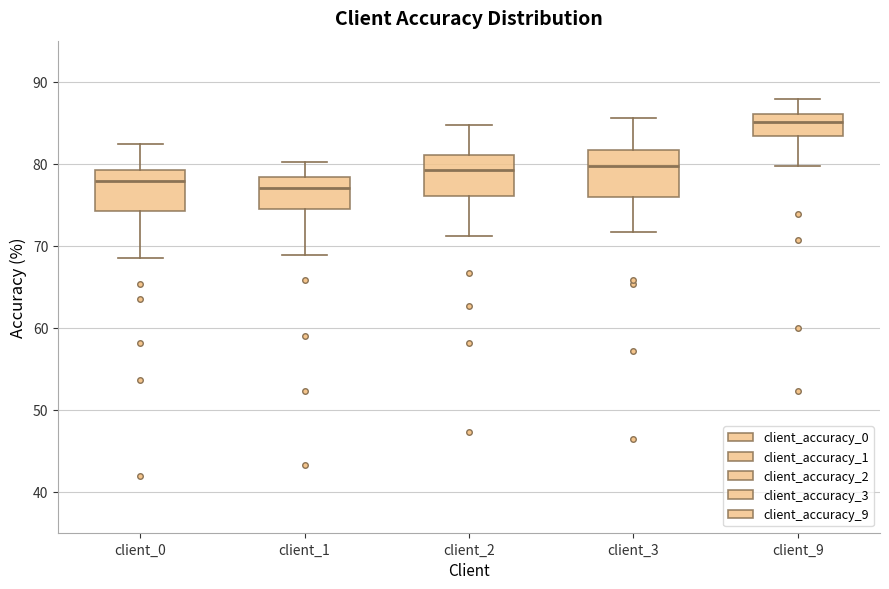

Reading left to right, transcribe this box plot: for each box, give where its median line is, the range the box spans, and where its two whiskers end, as read against the y-axis. The values are not printed on the chart, so give them approximately, as read against the axis.

client_0: median 78, box 74 to 79, whiskers 68 to 82
client_1: median 77, box 74 to 78, whiskers 69 to 80
client_2: median 79, box 76 to 81, whiskers 71 to 85
client_3: median 80, box 76 to 82, whiskers 72 to 86
client_9: median 85, box 83 to 86, whiskers 80 to 88